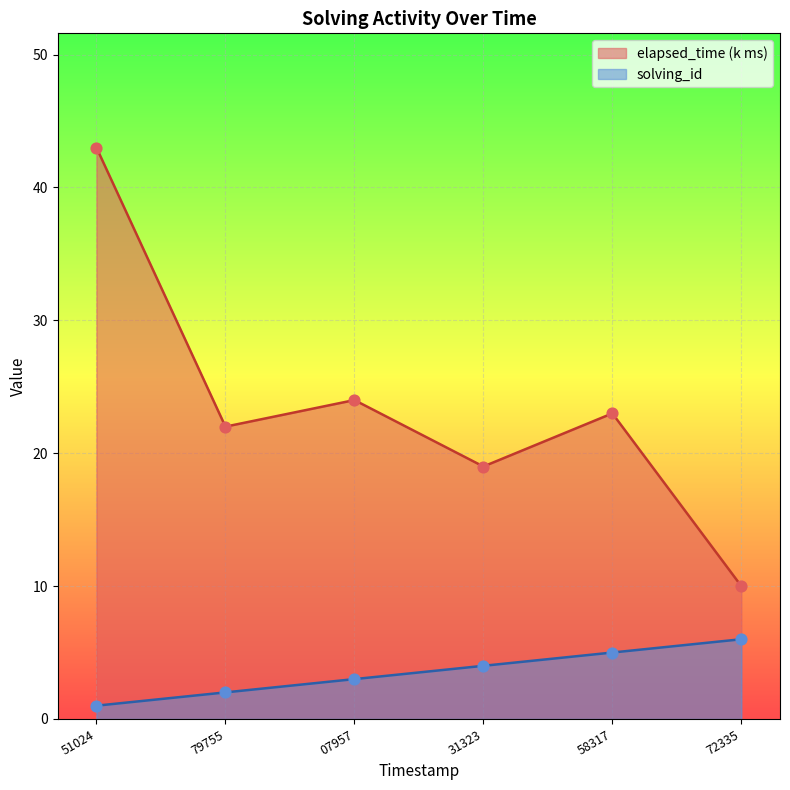

Which series has the largest Y range (max minus min)?

elapsed_time